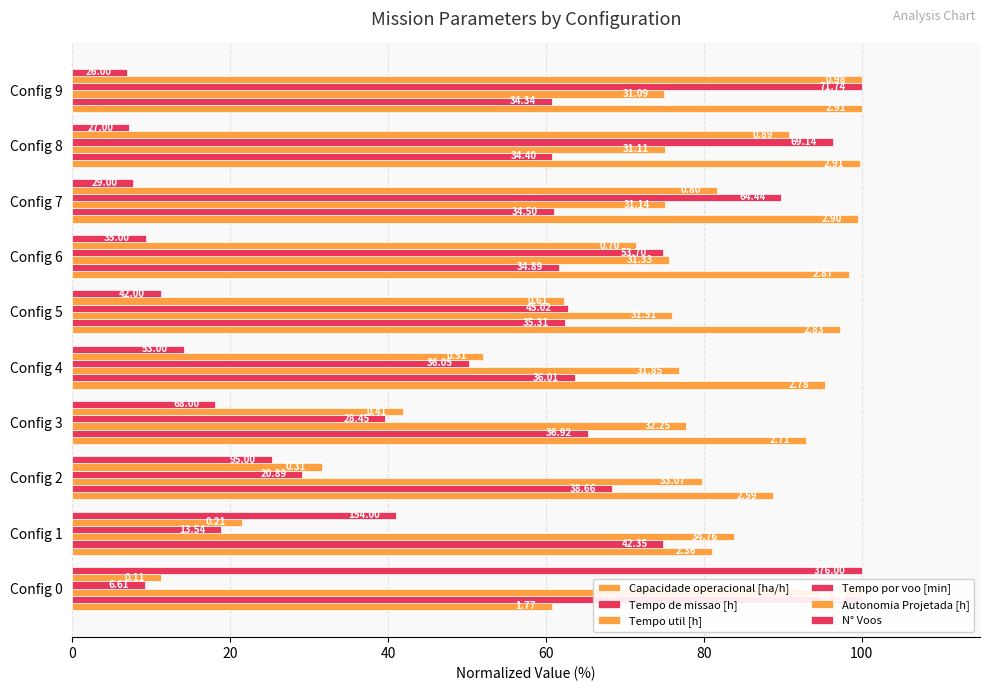

At which category is the sum across all series the highest?

Config 9